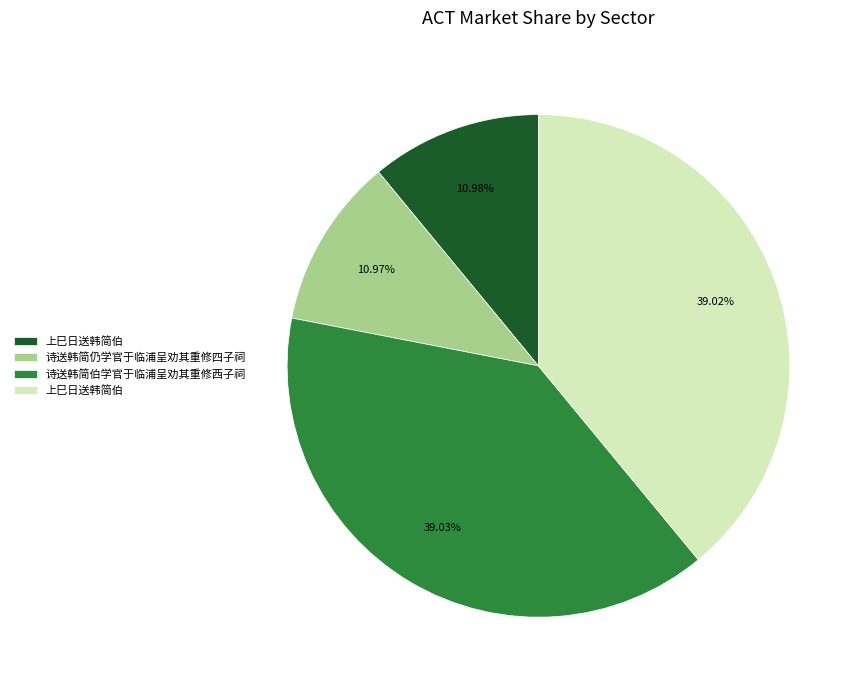

Does any single category account for the majority?

No